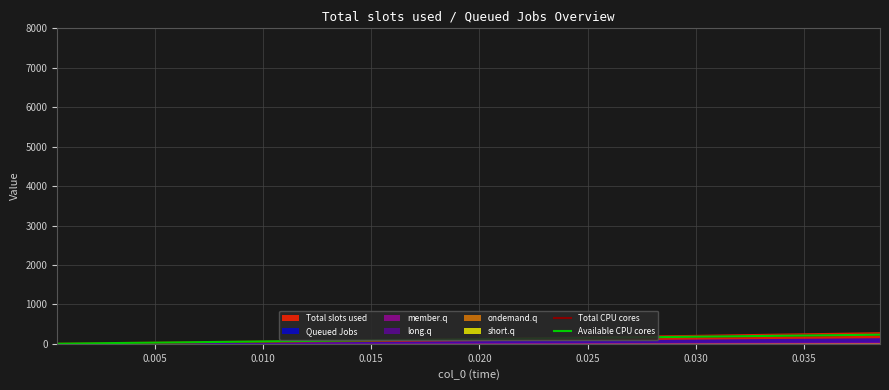

What is the value of the Total CPU cores point at the 36th from the left?

213